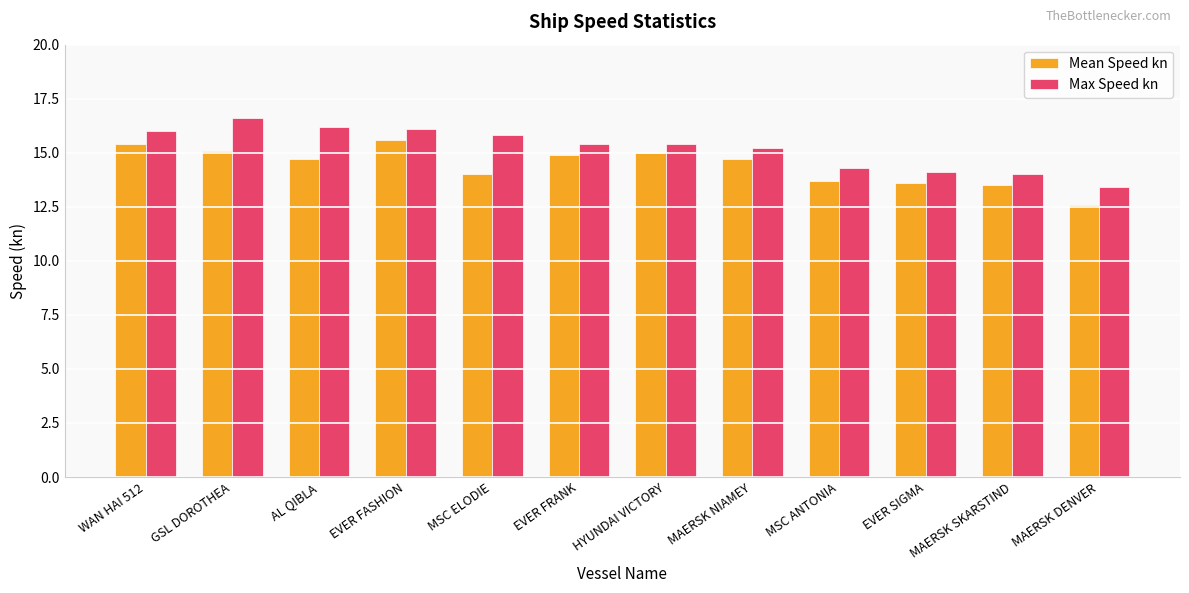

Where does the Mean Speed kn series first go above 14?

WAN HAI 512